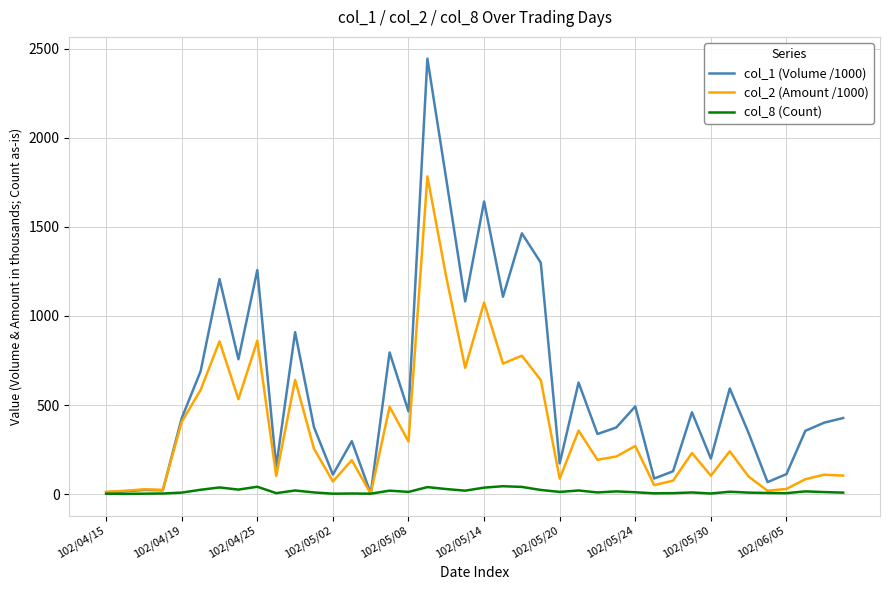

What is the maximum value shown in the chart?

2445.0